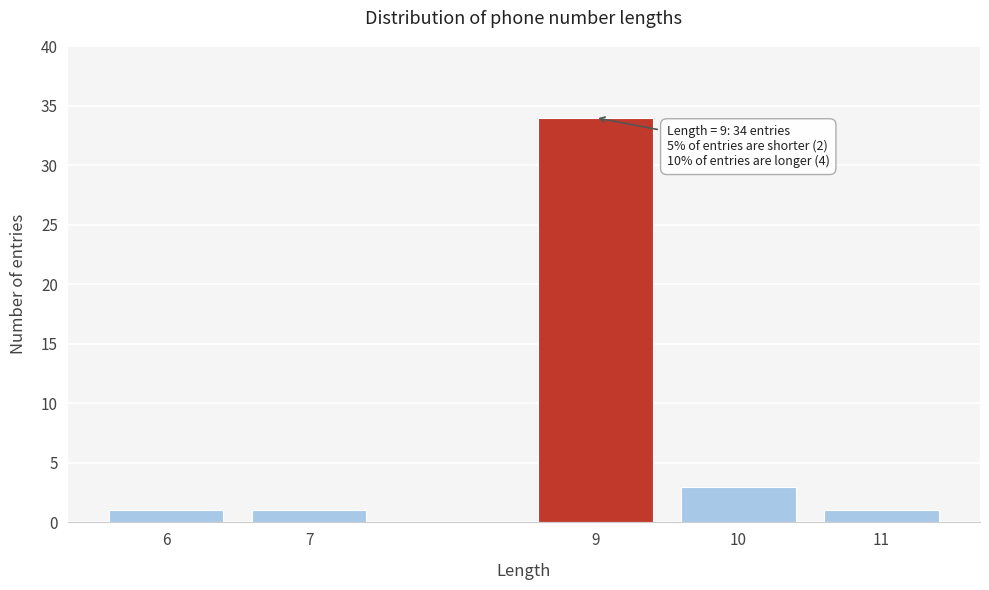

Reading left to right, list all the values displayed in this chart.

1	1	34	3	1